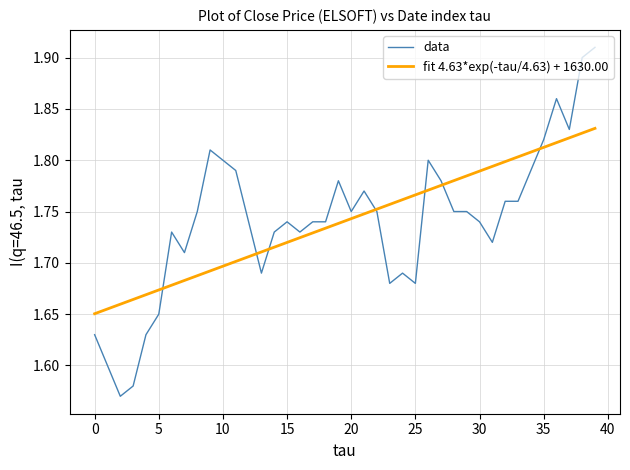

How many lines are shown in the chart?

2